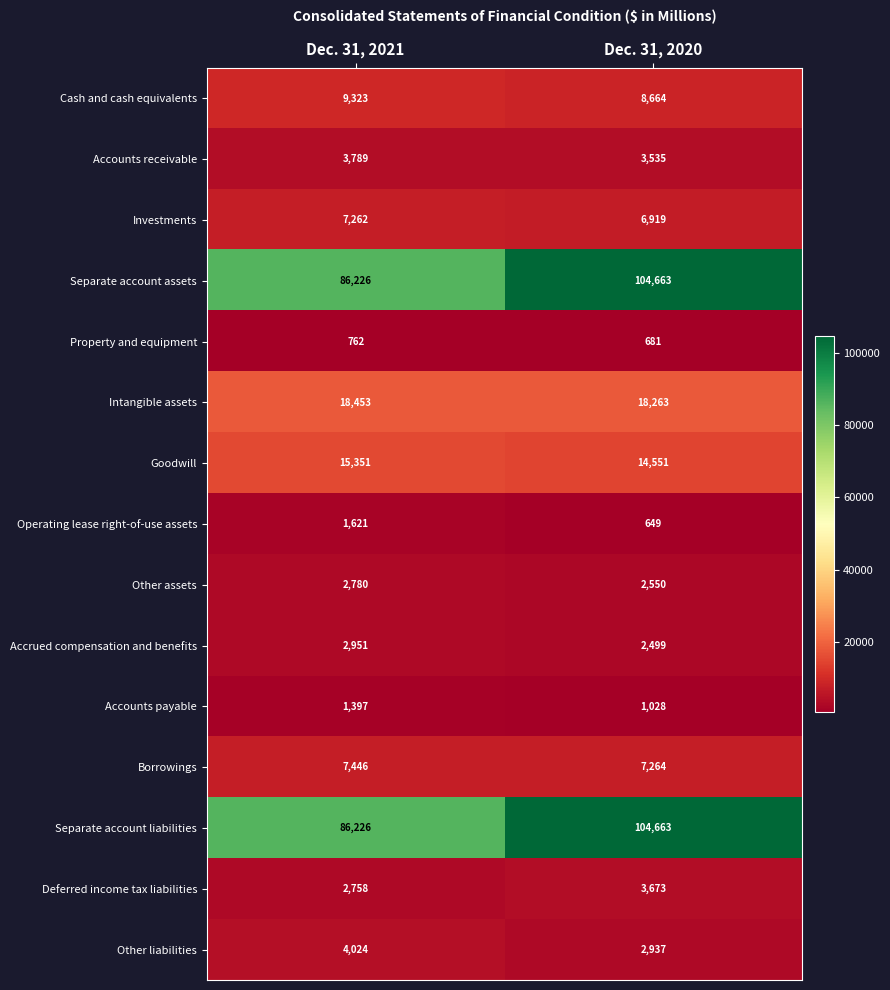

How many categories are shown in the chart?

2